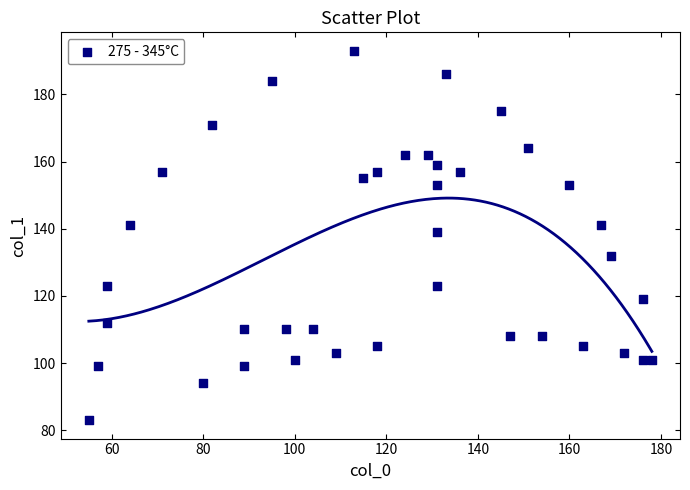

What is the range of X values (max minus min)?

123